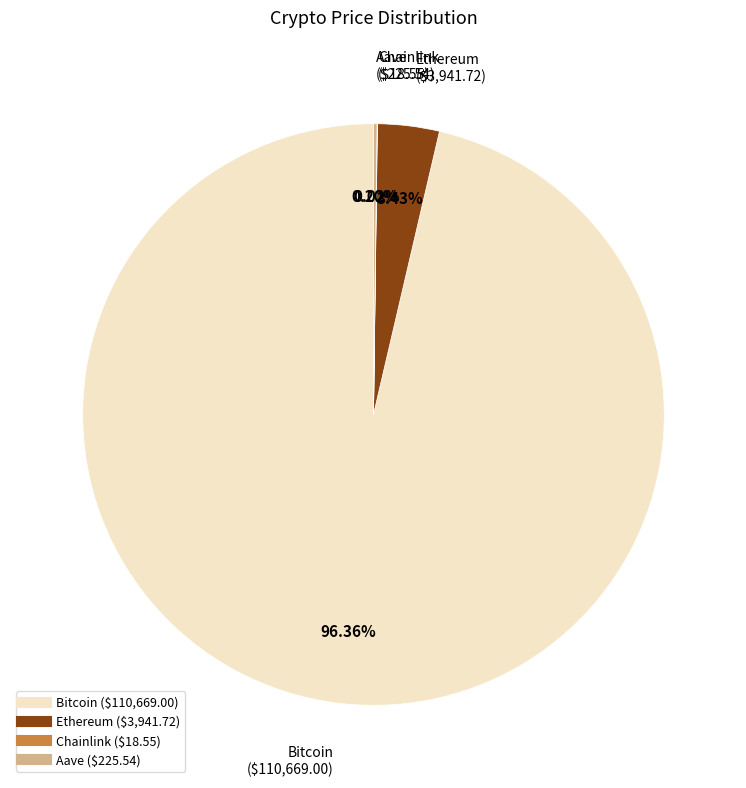

Which category has the biggest portion of the pie?

Bitcoin